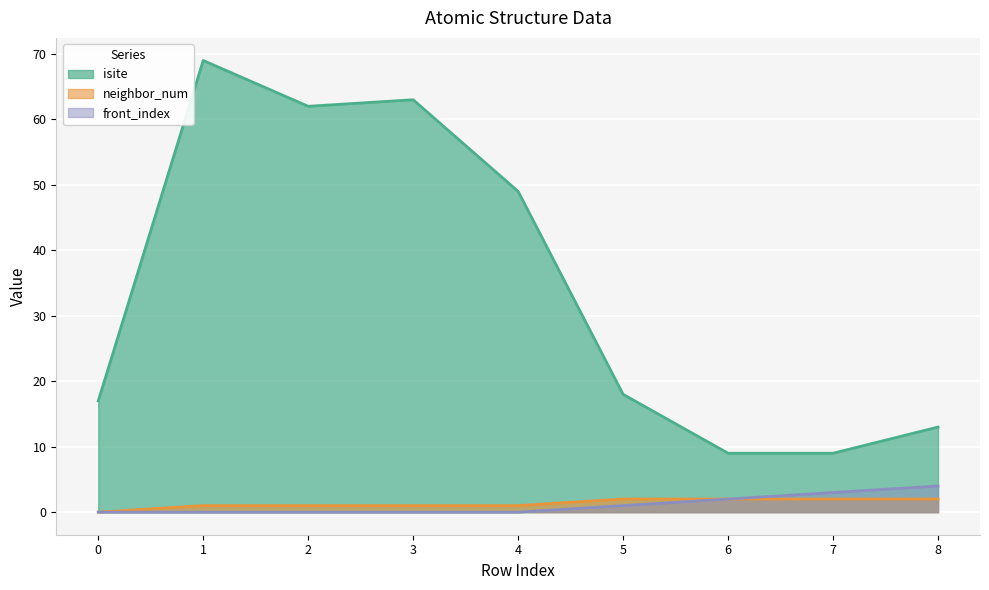

At how many categories does at least one series exceed 2?

9